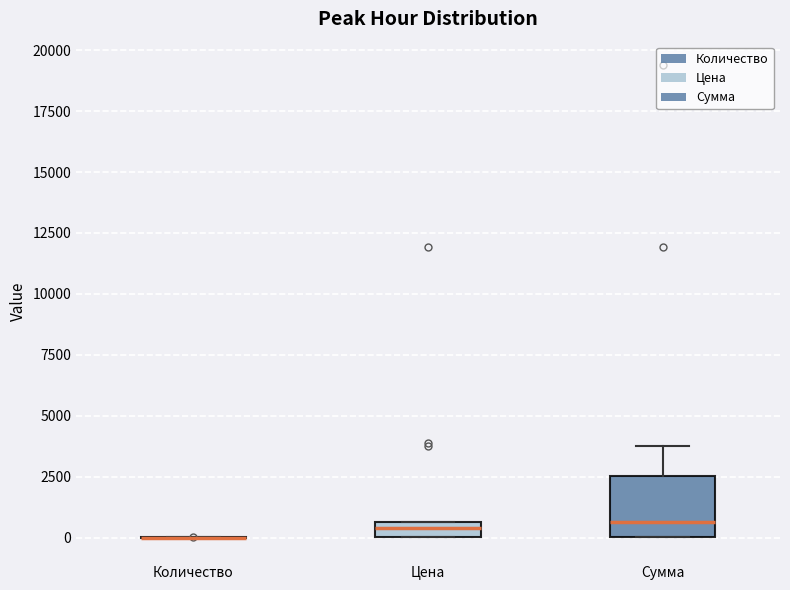

Comparing the boxes themselves (not the whiskers), which one is the tallest?

Сумма